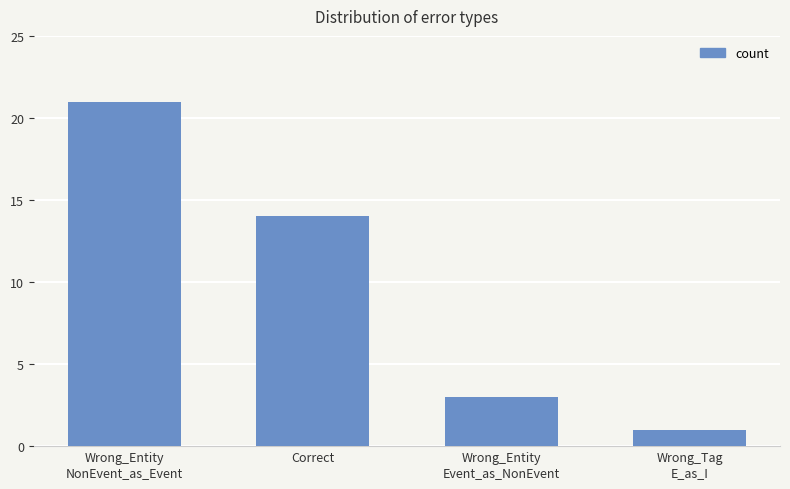

At which label does the data first exceed 14?

Wrong_Entity
NonEvent_as_Event